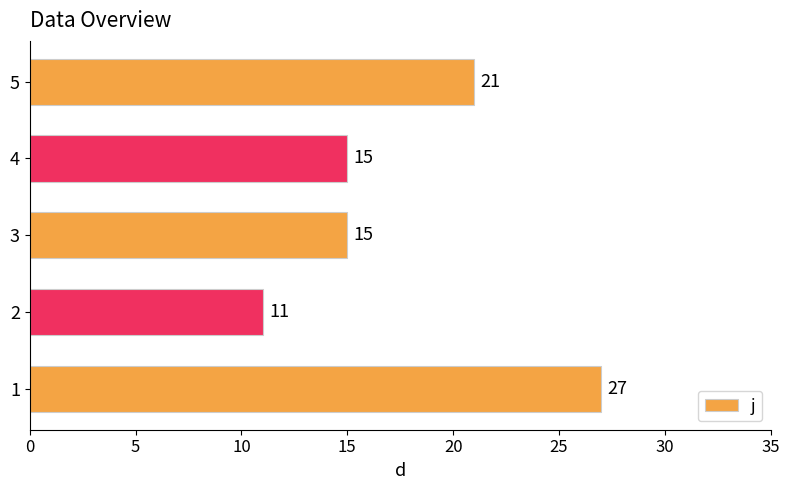

Does the chart contain stacked bars?

No